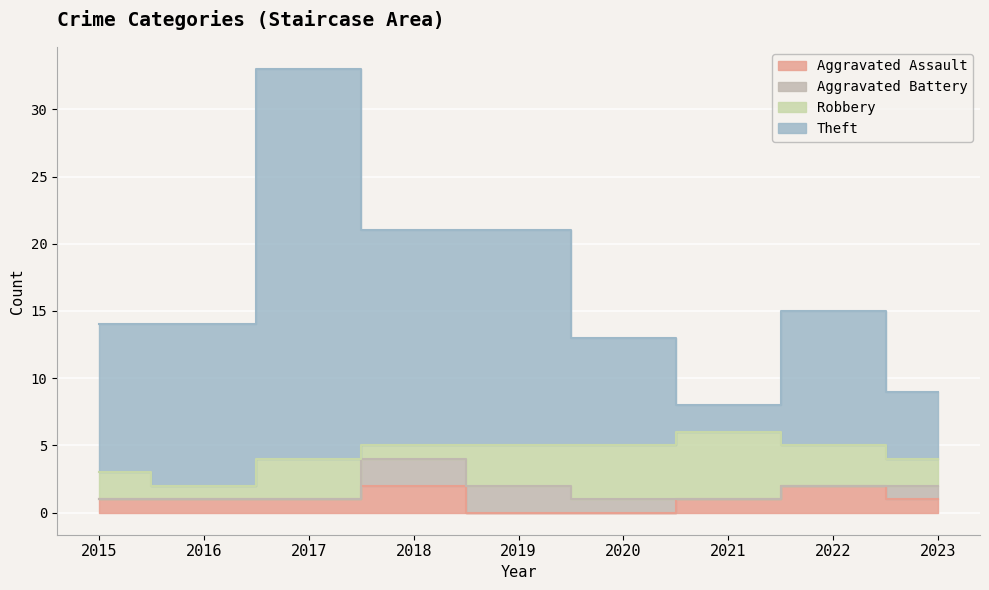

At which label does Aggravated Assault reach its minimum?

2019